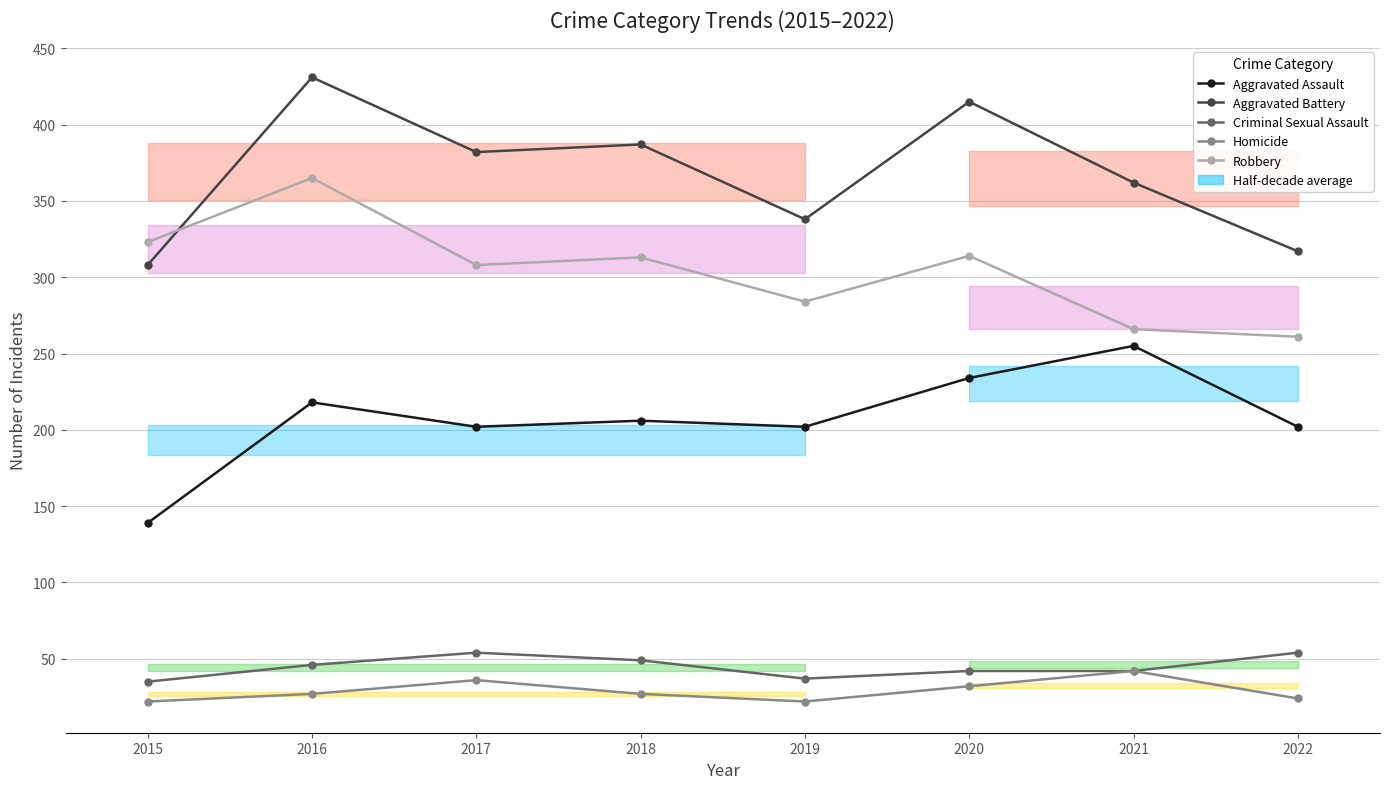

What is the value of the Robbery point at the 3rd from the left?

308